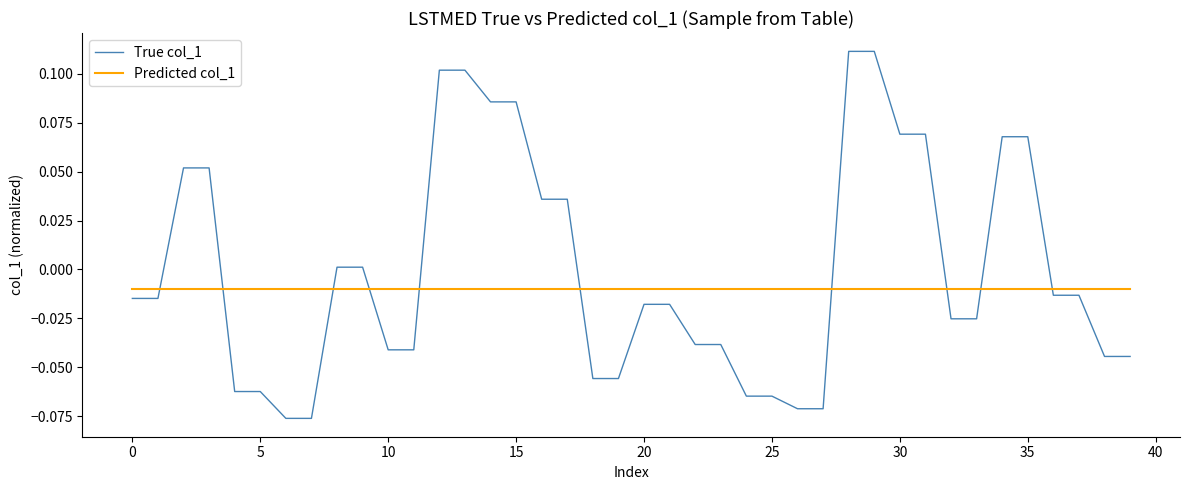

Which series has the largest total across all categories?

True col_1